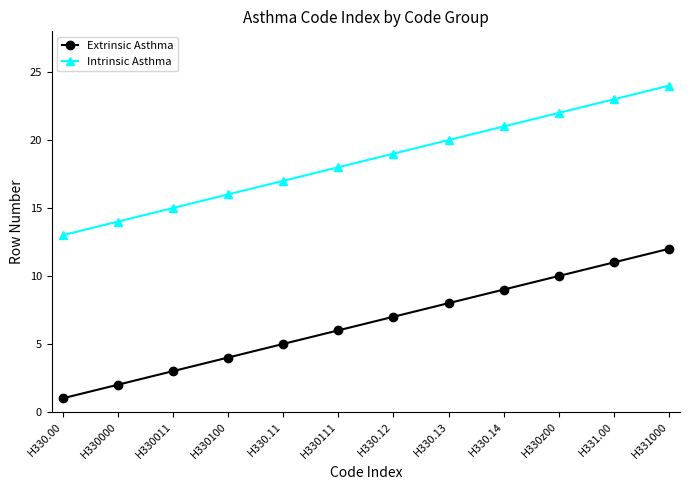

At which label does Intrinsic Asthma reach its minimum?

H330.00